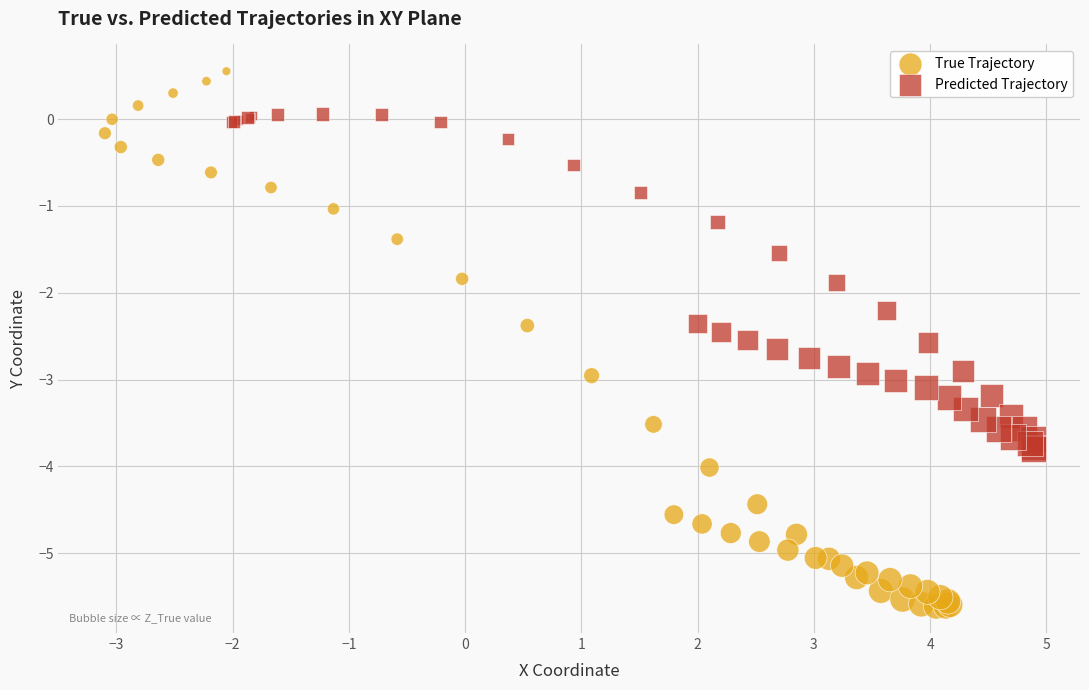

Which series contains the highest Y value?

True Trajectory